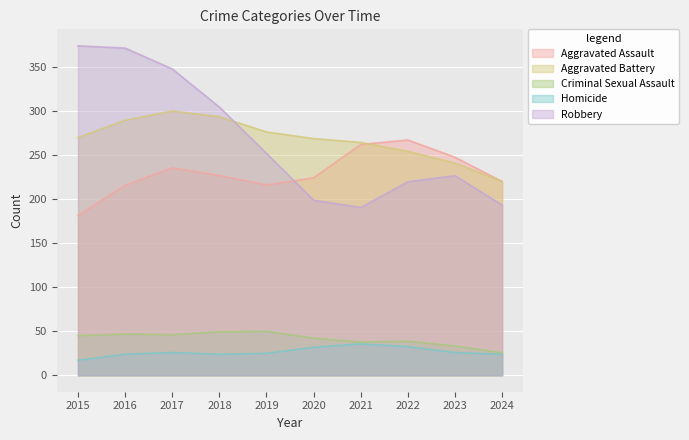

Rank the series at 2016 from lowest to highest value.

Homicide, Criminal Sexual Assault, Aggravated Assault, Aggravated Battery, Robbery